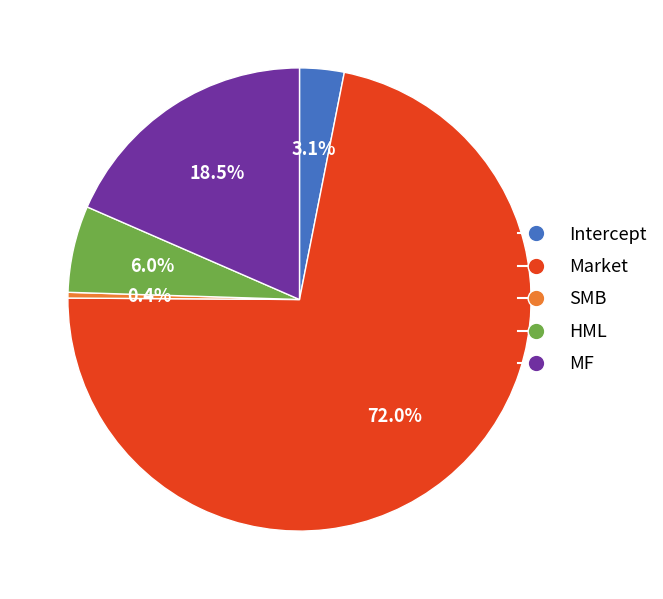

What percentage is the Intercept slice, to the nearest percent?

3%